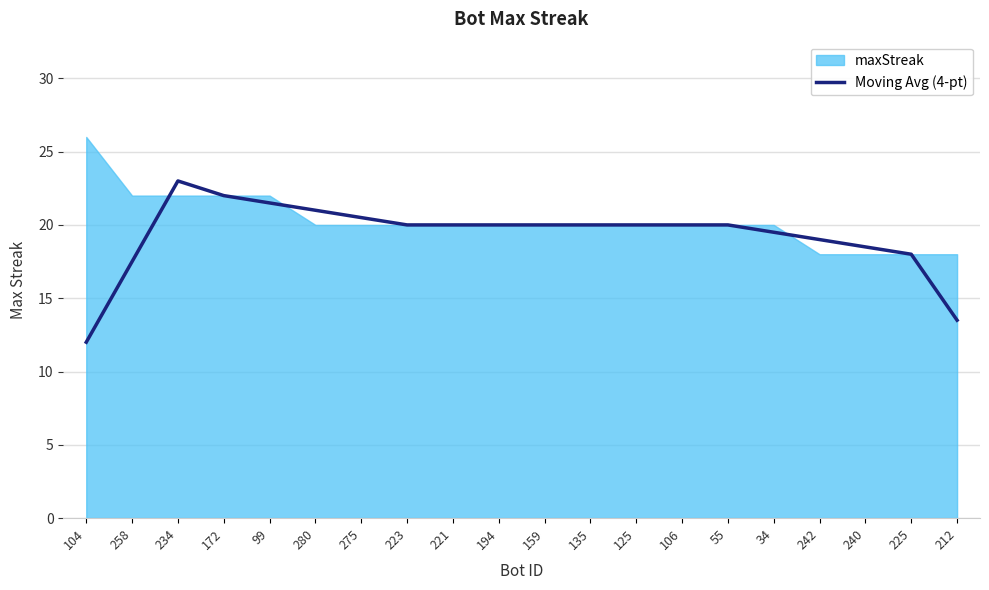

How many lines are shown in the chart?

1